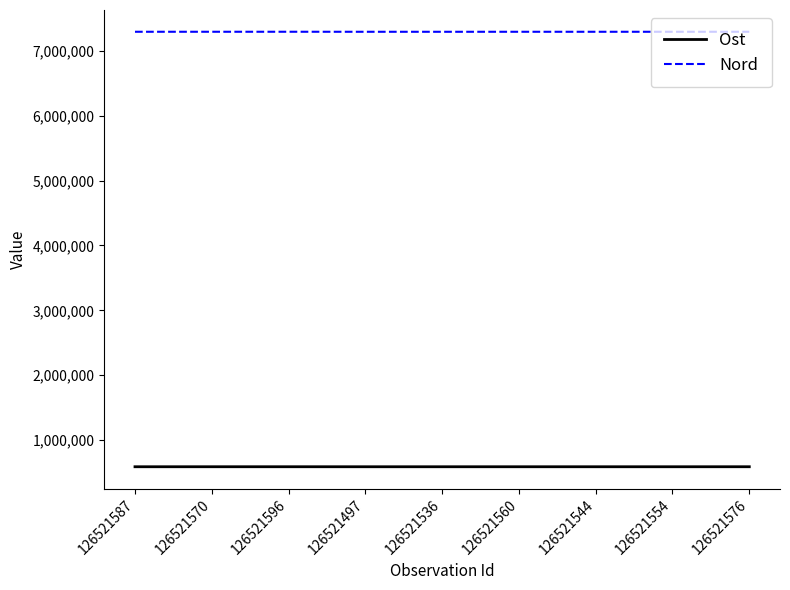

Does the chart display data point markers on the line(s)?

No